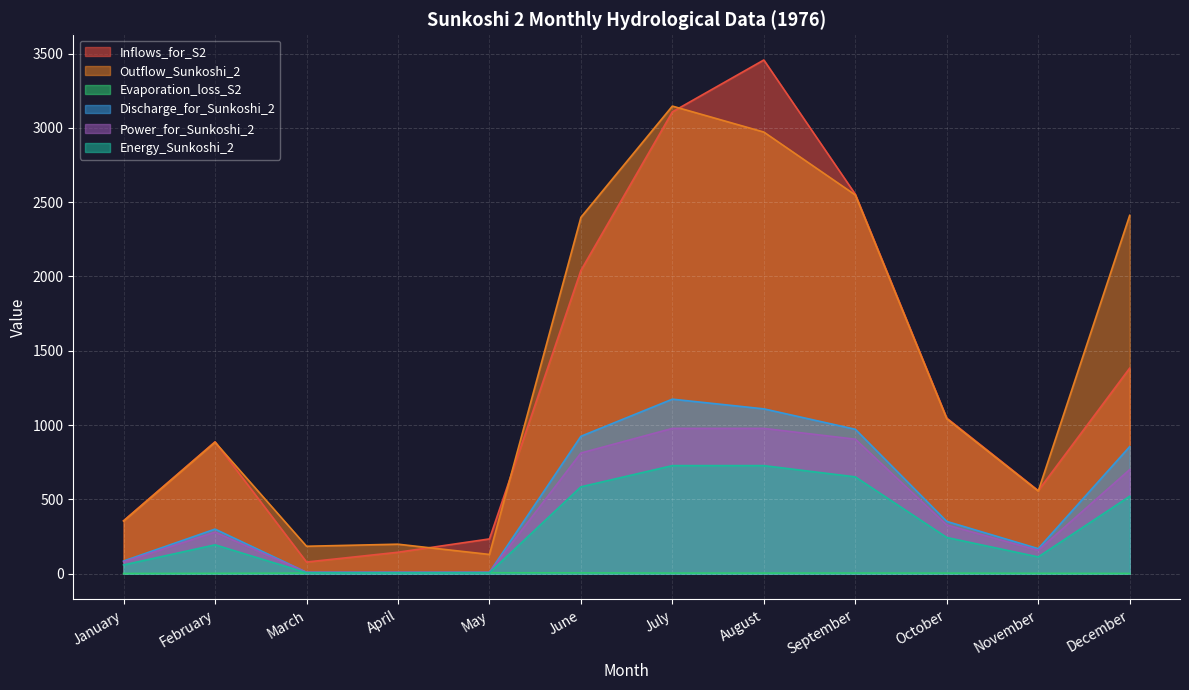

What is the value of the Outflow_Sunkoshi_2 point at the 3rd from the left?

185.2